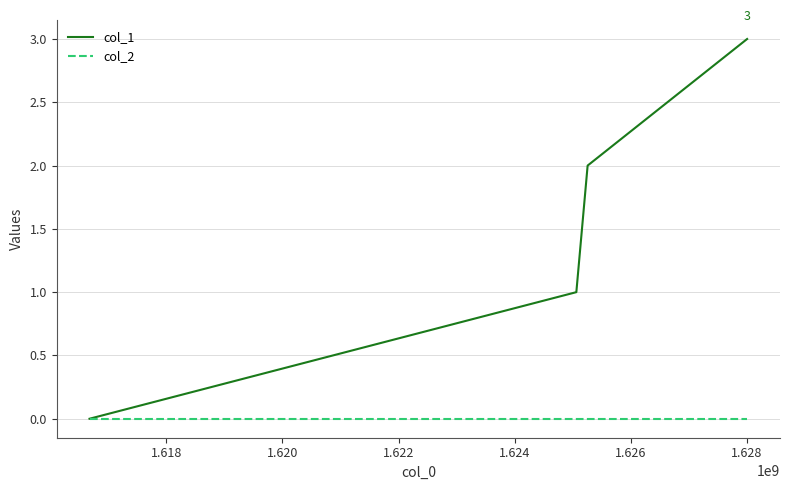

How many lines are shown in the chart?

2